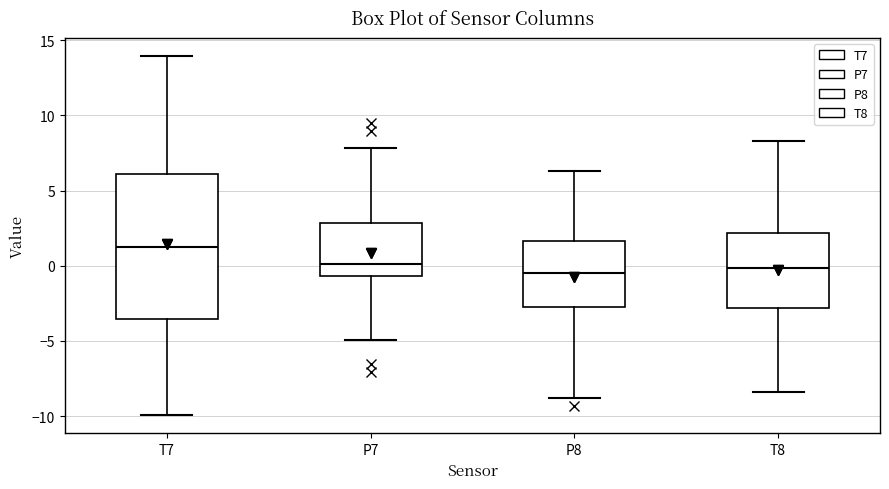

Which box has the highest median line?

T7